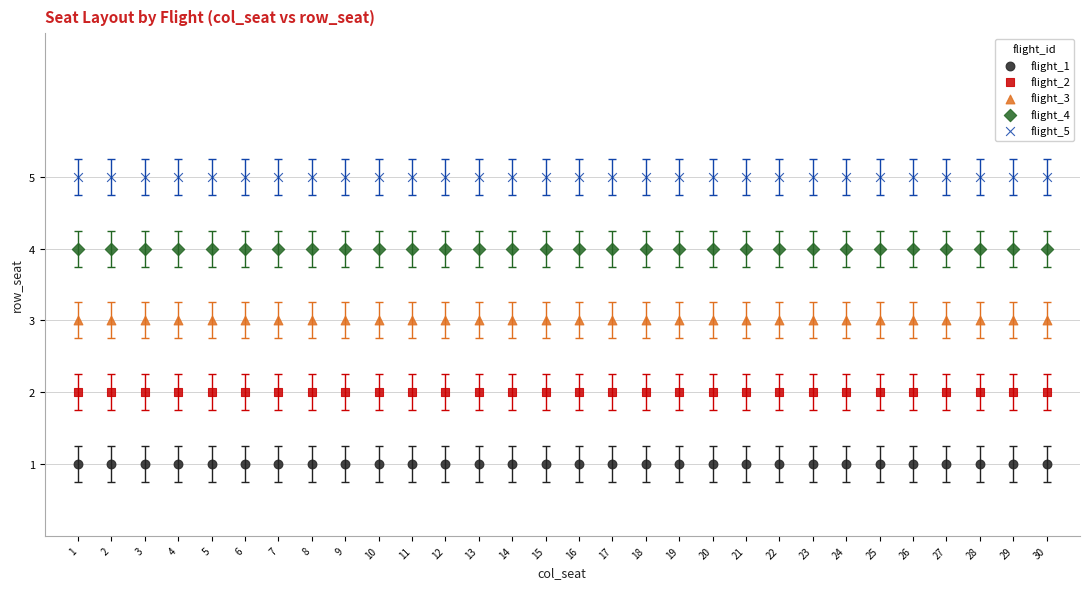

Which series reaches the minimum Y coordinate?

flight_1